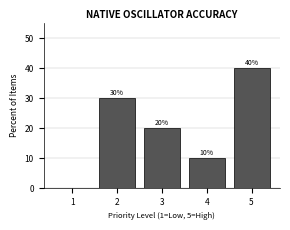

Reading right to left, extract all data points from this chart.

5=40	4=10	3=20	2=30	1=0